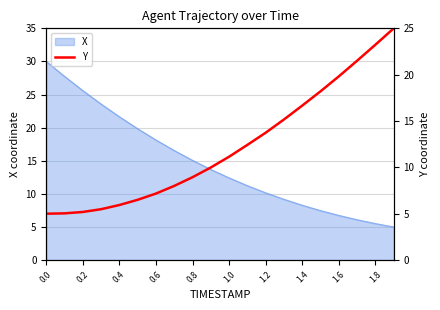

What is the lowest value of the X series?

5.0